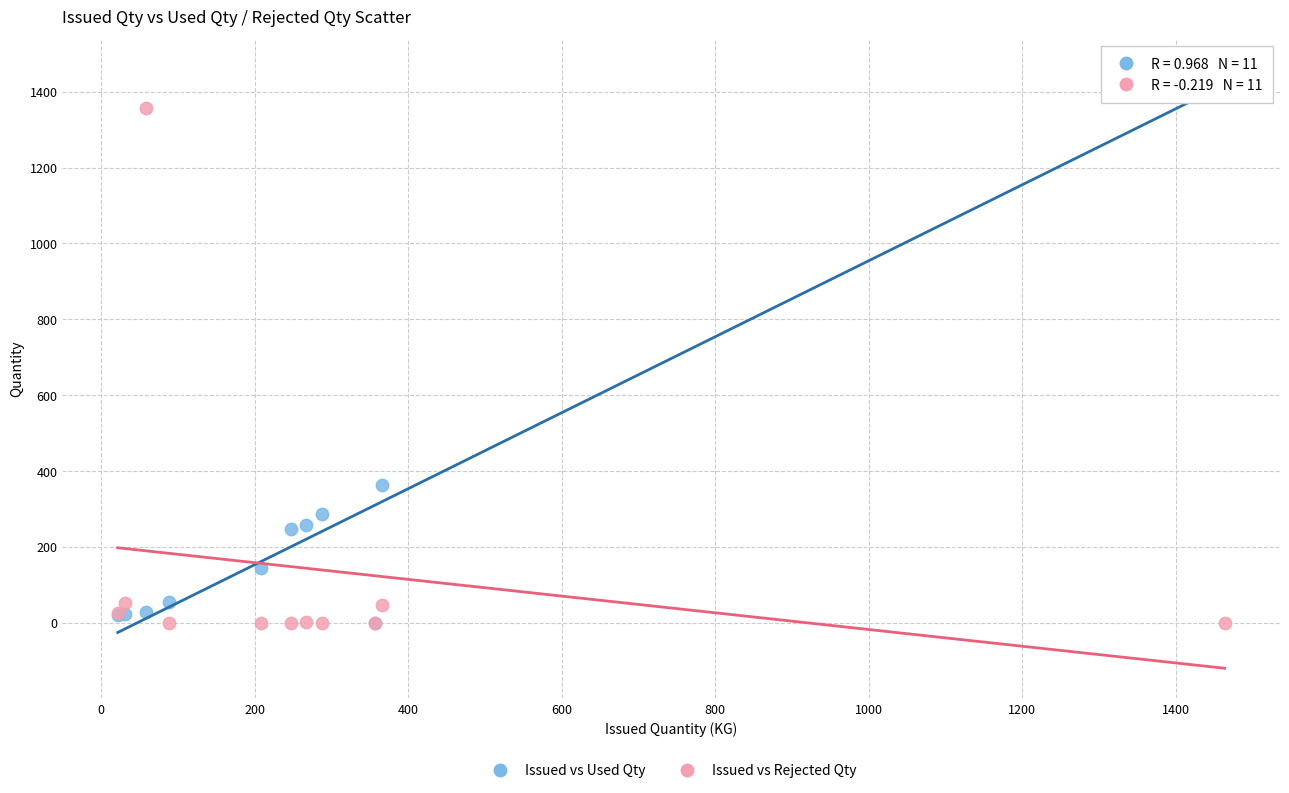

In the Issued vs Rejected Qty series, what Y value is closest to 678?

52.0